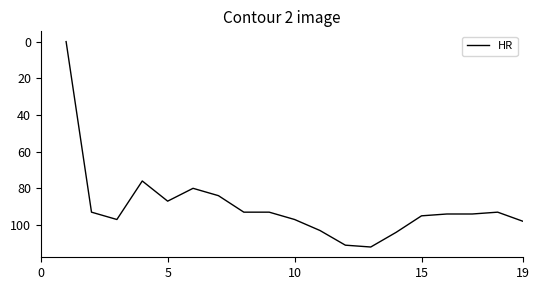

What is the difference between the maximum and minimum values?

112